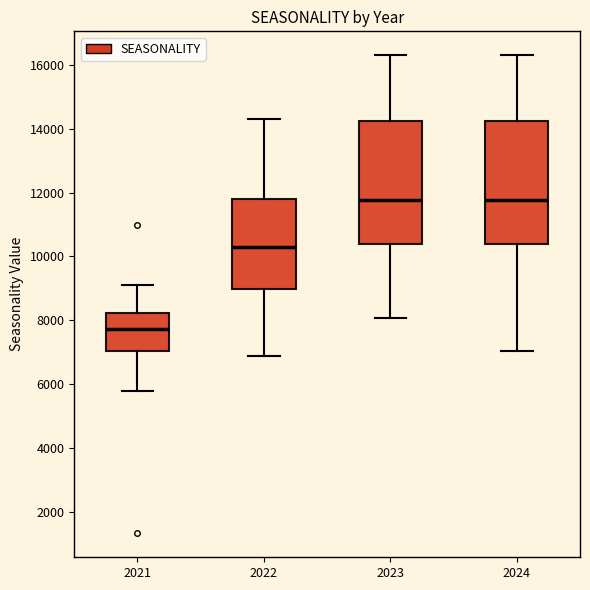

Reading left to right, transcribe this box plot: for each box, give where its median line is, the range the box spans, and where its two whiskers end, as read against the y-axis. The values are not printed on the chart, so give them approximately, as read against the axis.

2021: median 7800, box 7000 to 8200, whiskers 5800 to 9200
2022: median 10200, box 9000 to 11800, whiskers 6800 to 14400
2023: median 11800, box 10400 to 14200, whiskers 8000 to 16200
2024: median 11800, box 10400 to 14200, whiskers 7000 to 16200